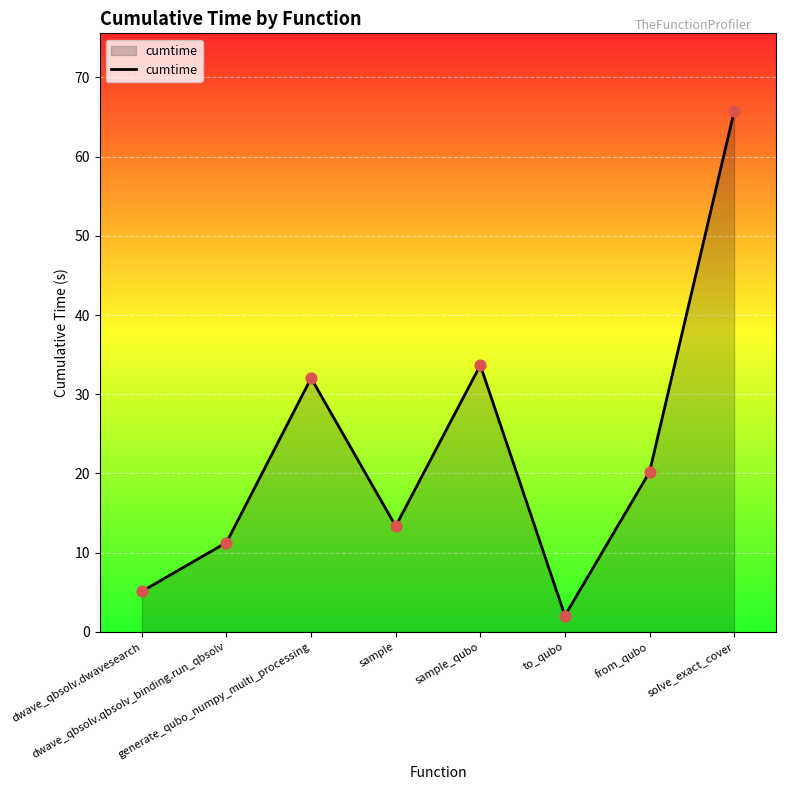

What is the change in value from sample_qubo to to_qubo?

-31.6